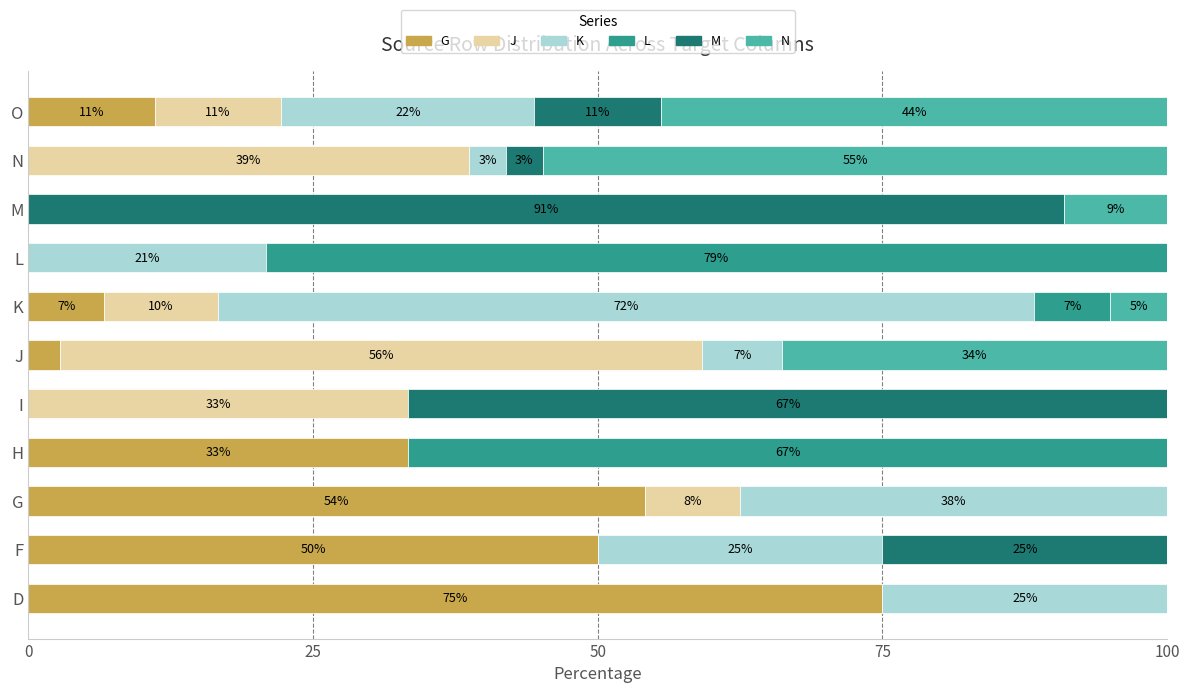

What is the total value across all series at J?

100.0